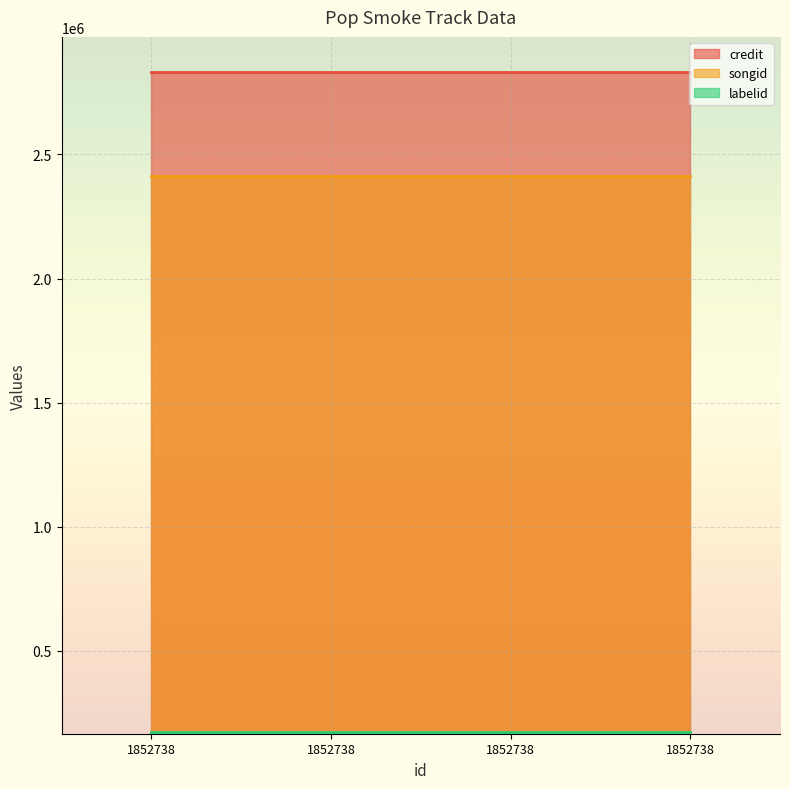

What is the value of the labelid point at the 3rd from the left?

174812